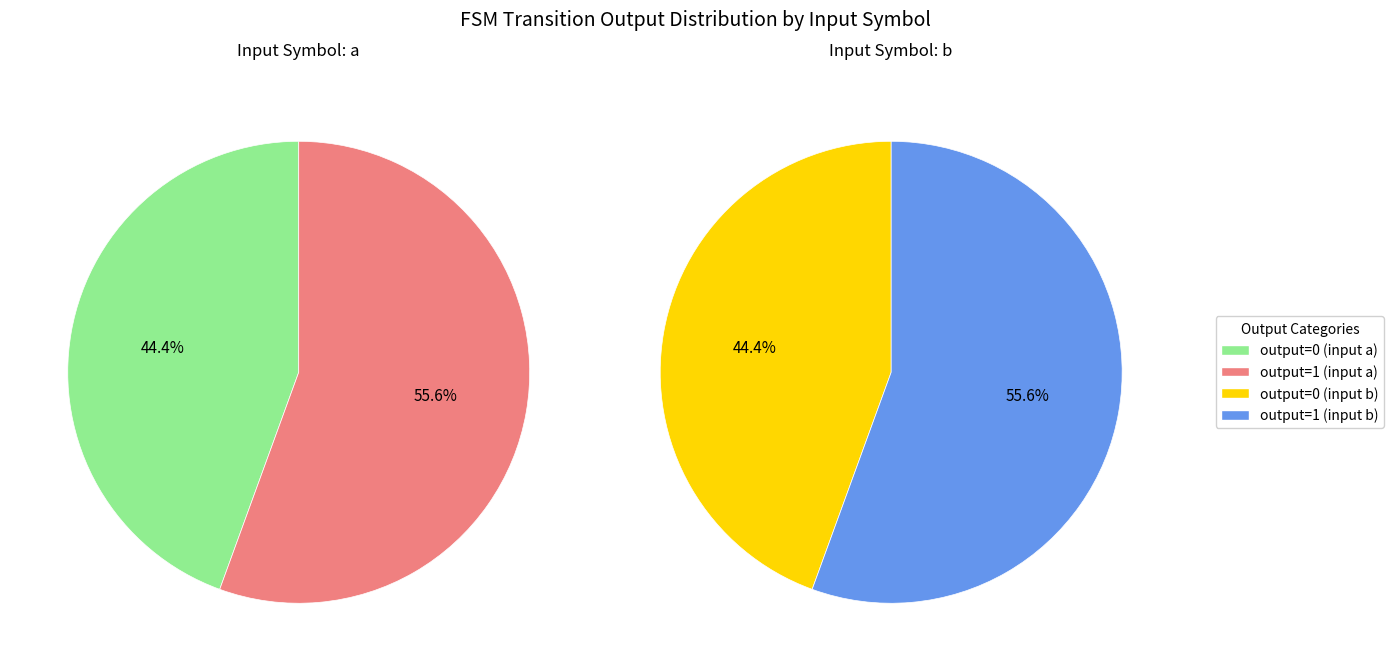

Does input=a, output=1 account for over 50% of the chart?

No